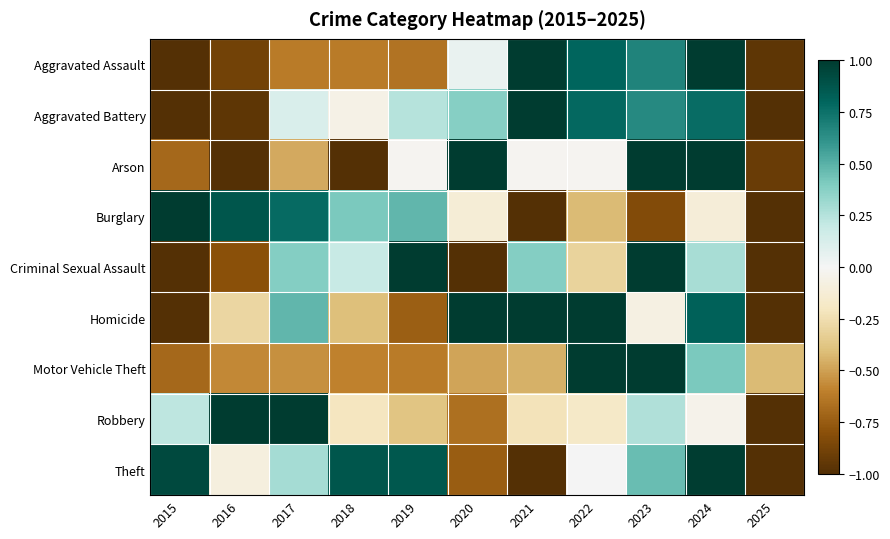

At how many categories does at least one series exceed 0?

10